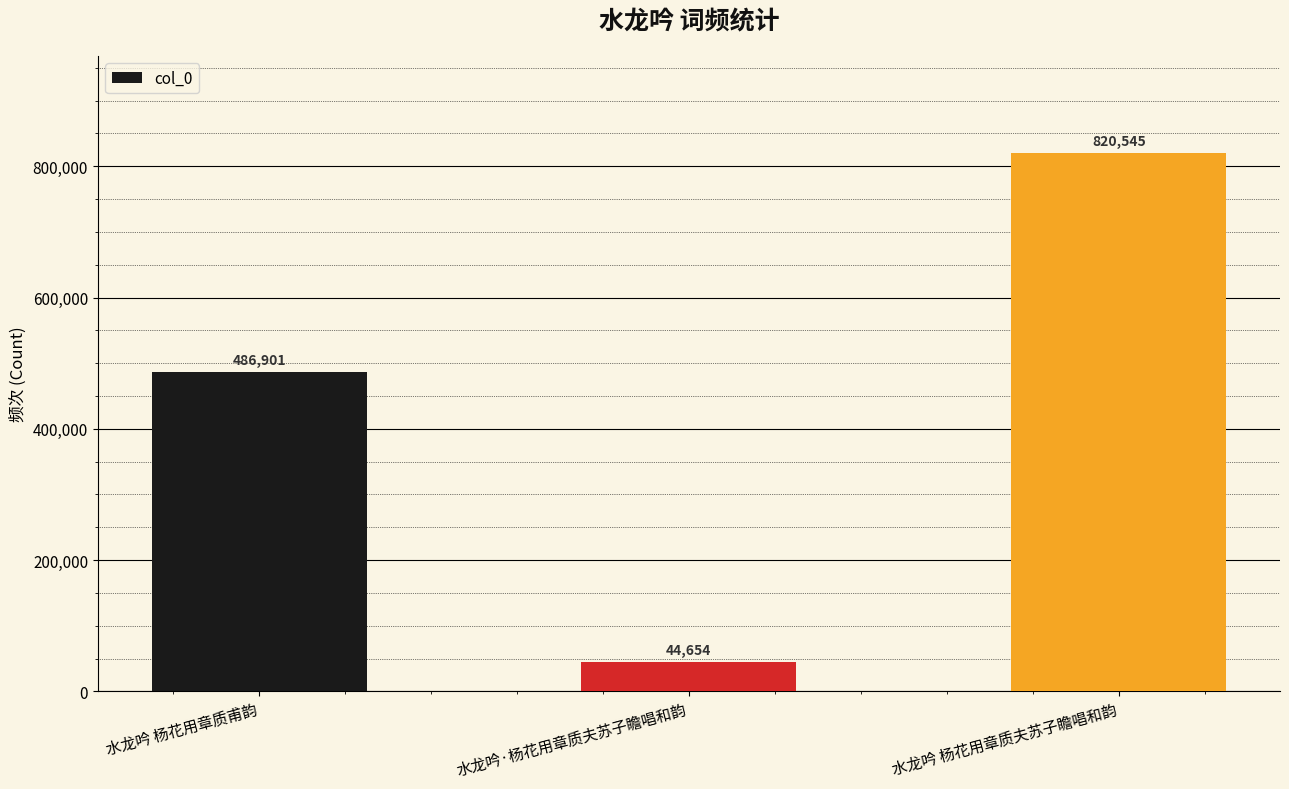

The chart shows a value of 1359230 at 水龙吟 杨花用章质夫苏子瞻唱和韵. True or false?

False